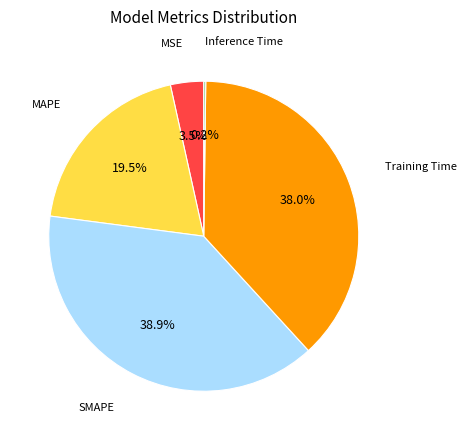

Is there a majority slice in this chart?

No